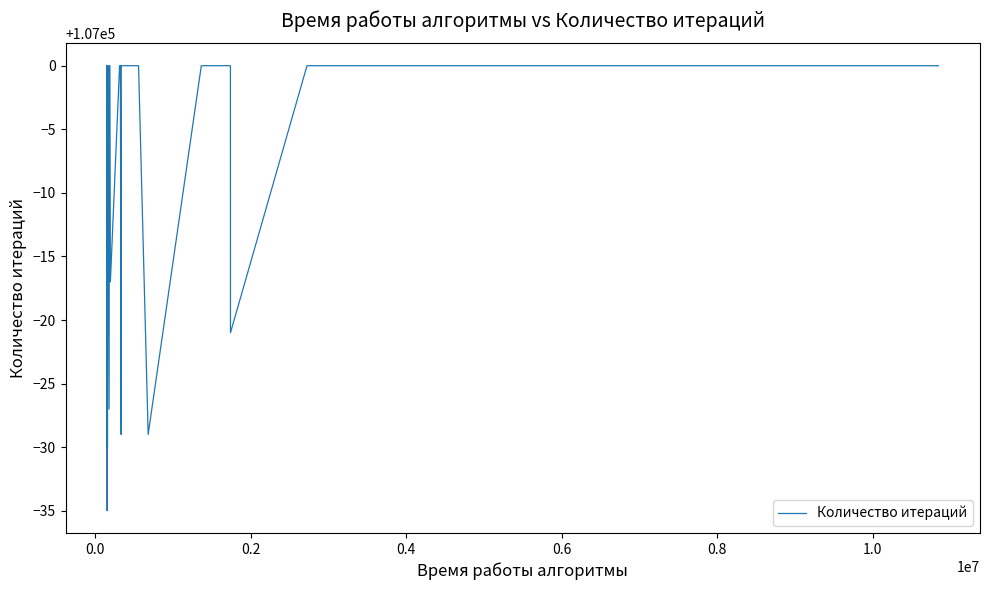

Count the number of data series in this chart.

1